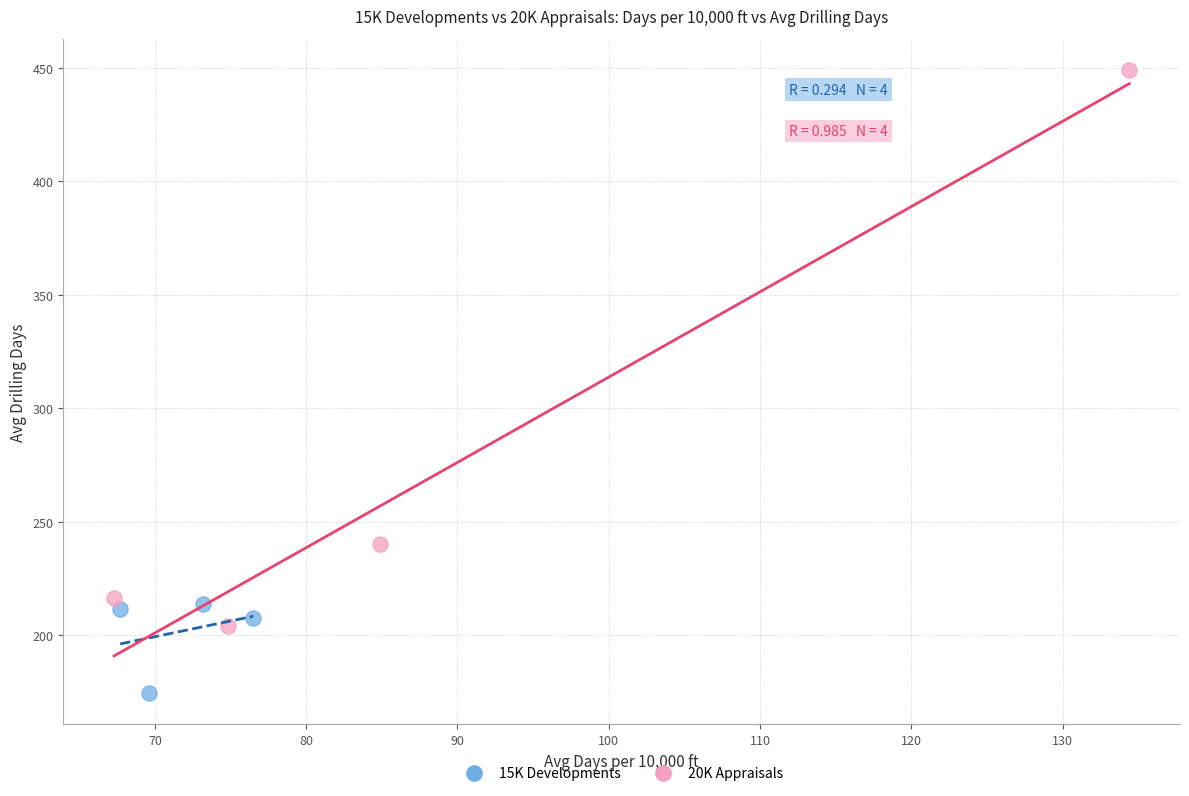

Which series has the largest Y range (max minus min)?

20K Appraisals